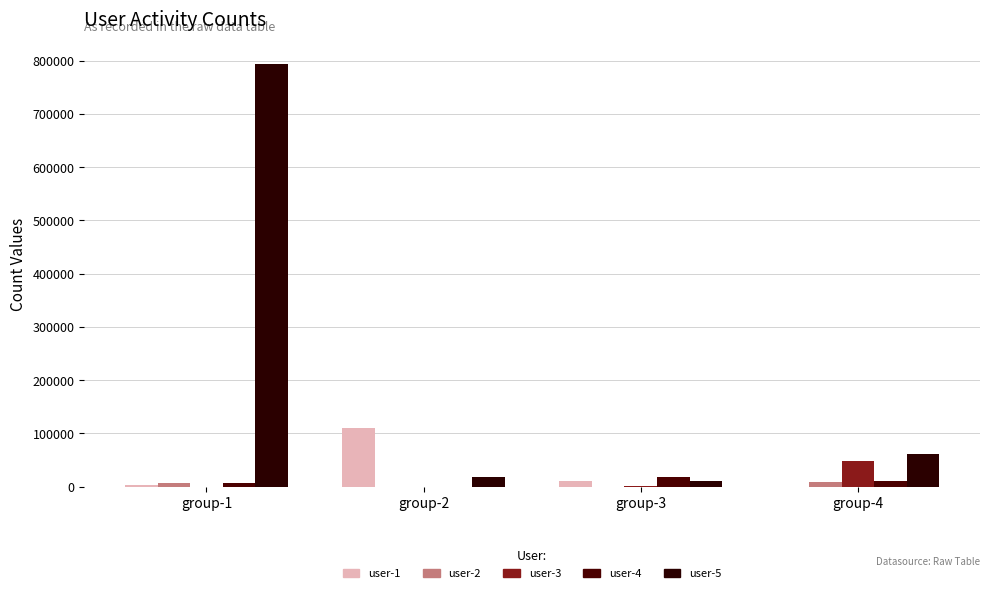

How many data points does each series have?

4